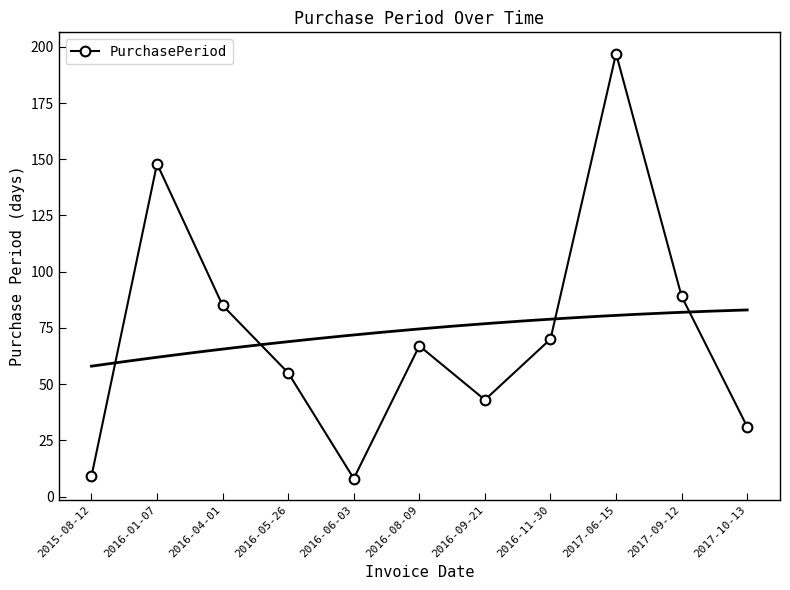

How many lines are shown in the chart?

1